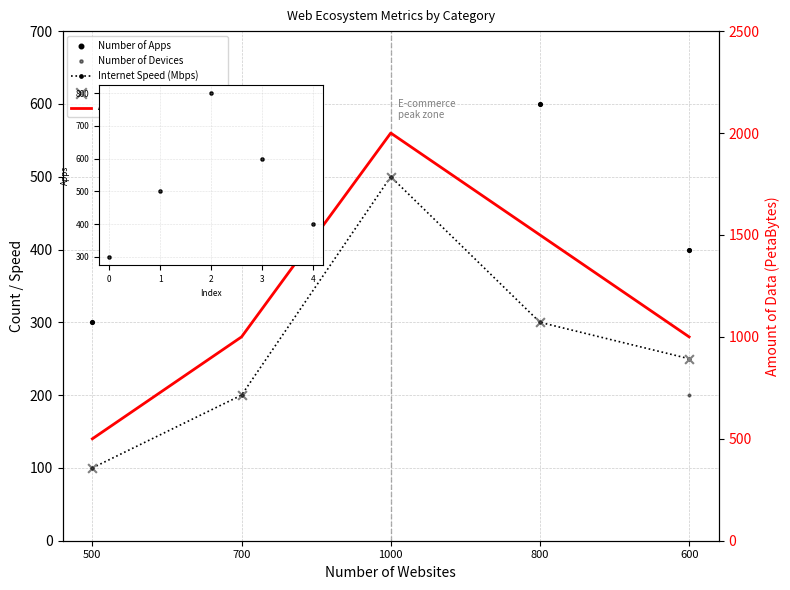

Is the value of Number of Users (÷10) at 600 greater than the value of Internet Speed (Mbps) at 500?

Yes